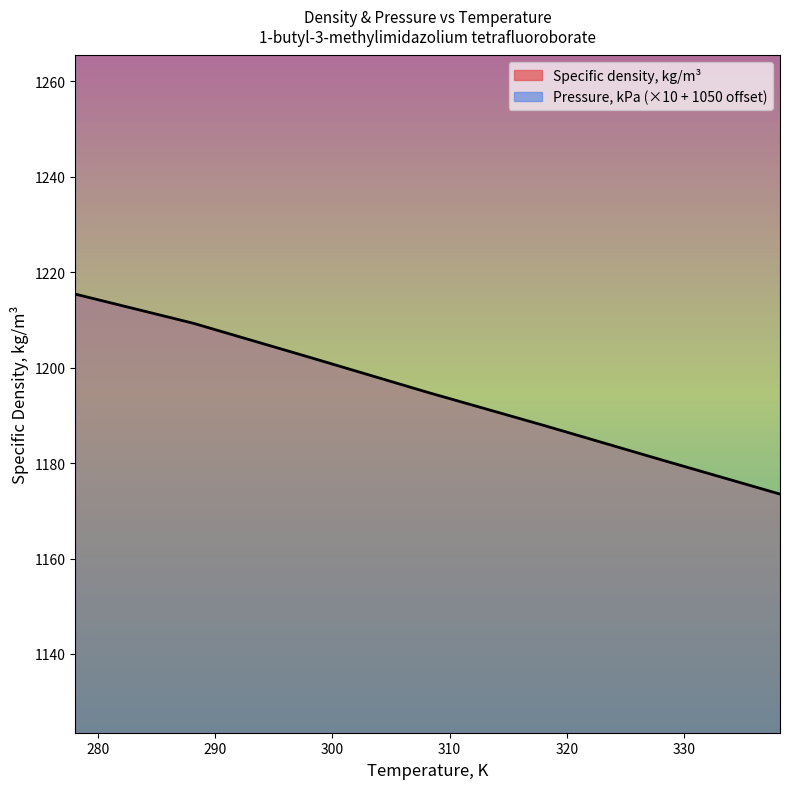

Read the value at 308.15.

1194.8